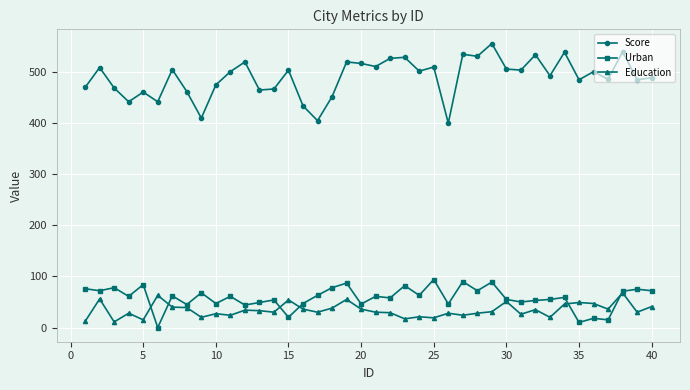

True or false: Urban and Score cross at least once.

False